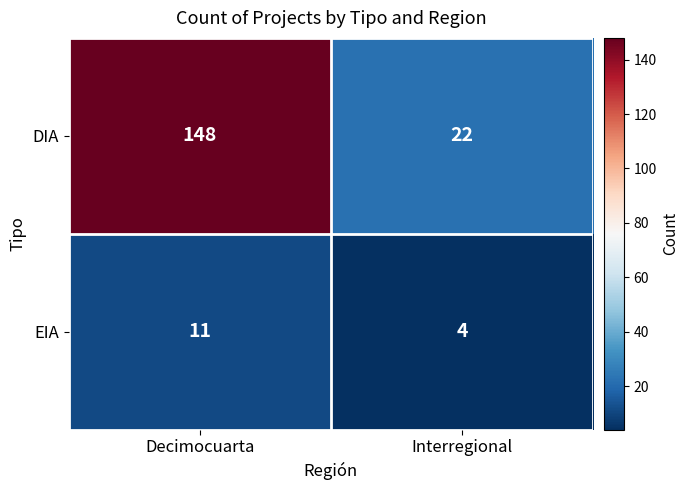

What is the sum of all EIA values?

15